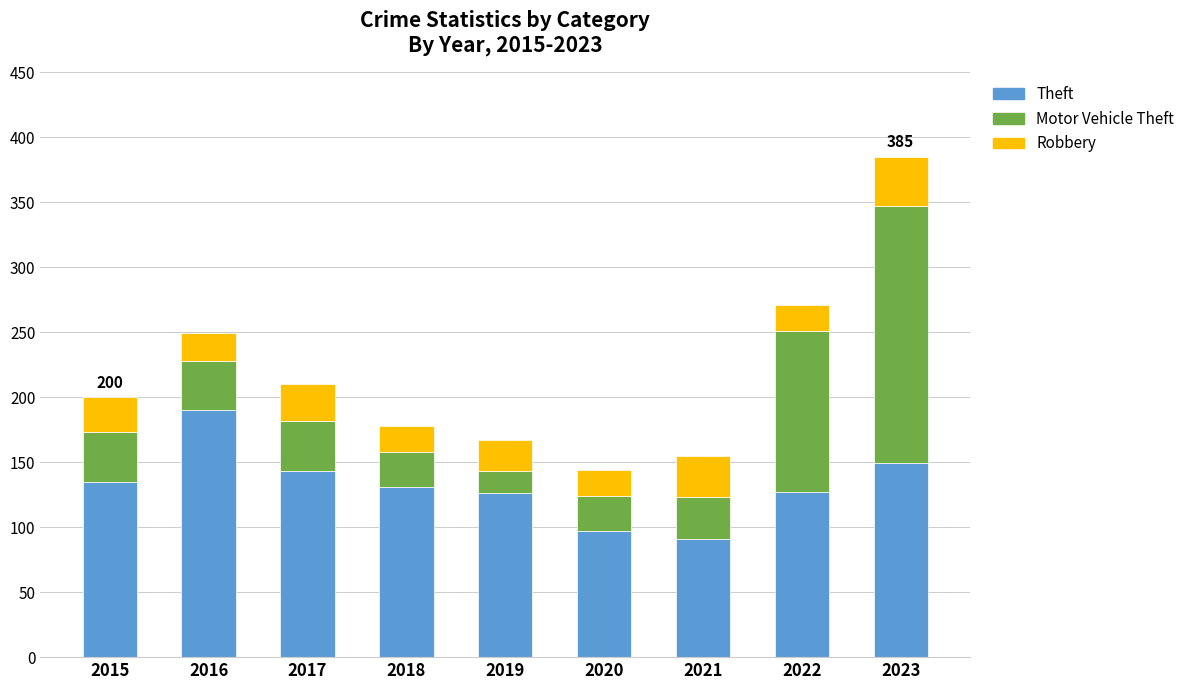

At which label does Theft reach its peak?

2016